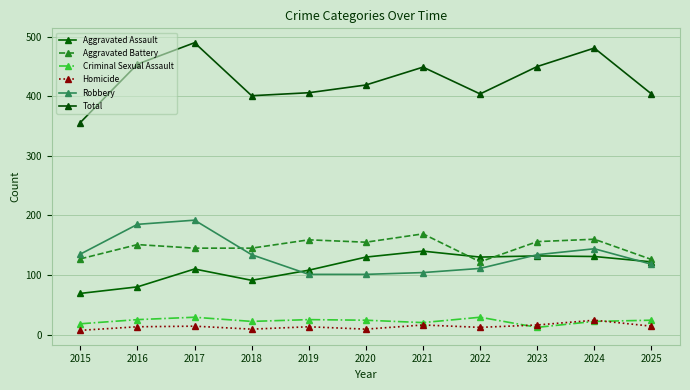

List the series in order of their peak value, highest first.

Total, Robbery, Aggravated Battery, Aggravated Assault, Criminal Sexual Assault, Homicide